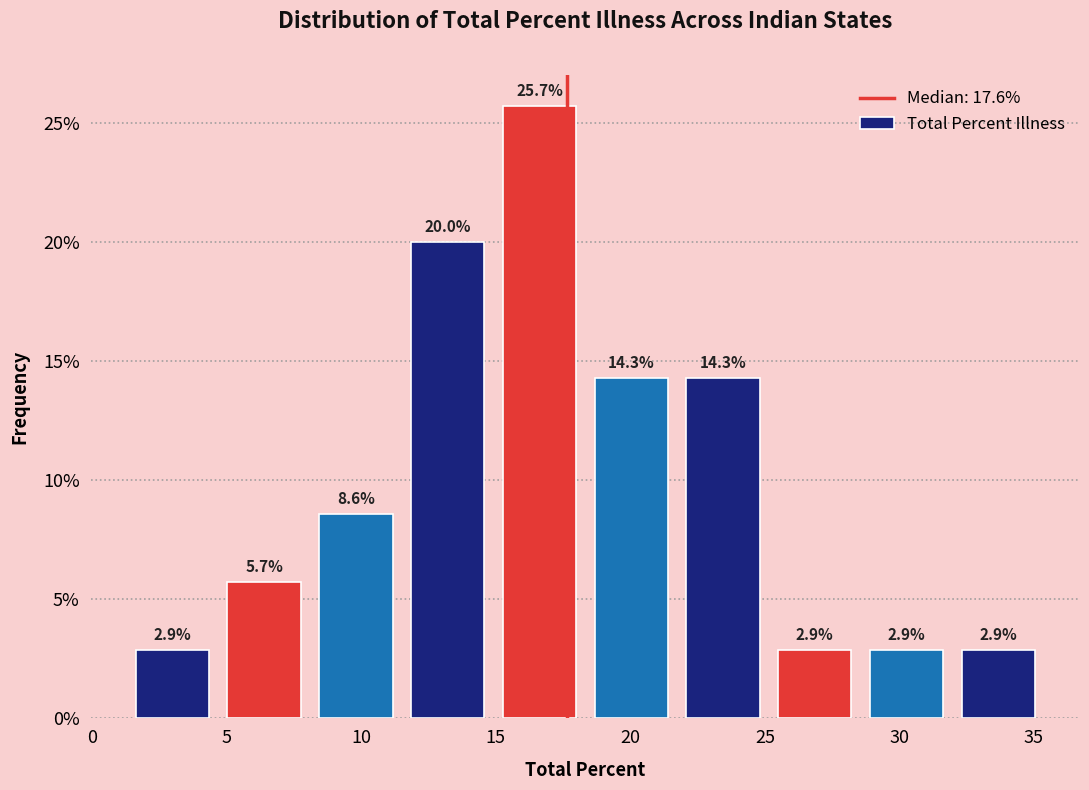

Reading left to right, transcribe this chart: for each bar, give the range it covers on the x-axis and its height. The bar edges are not printed on the chart, so give them approximately, as read against the axis.

1.5 to 4.5: 2.9
4.5 to 8.0: 5.7
8.0 to 11.5: 8.6
11.5 to 15.0: 20.0
15.0 to 18.5: 25.7
18.5 to 21.5: 14.3
21.5 to 25.0: 14.3
25.0 to 28.5: 2.9
28.5 to 32.0: 2.9
32.0 to 35.5: 2.9